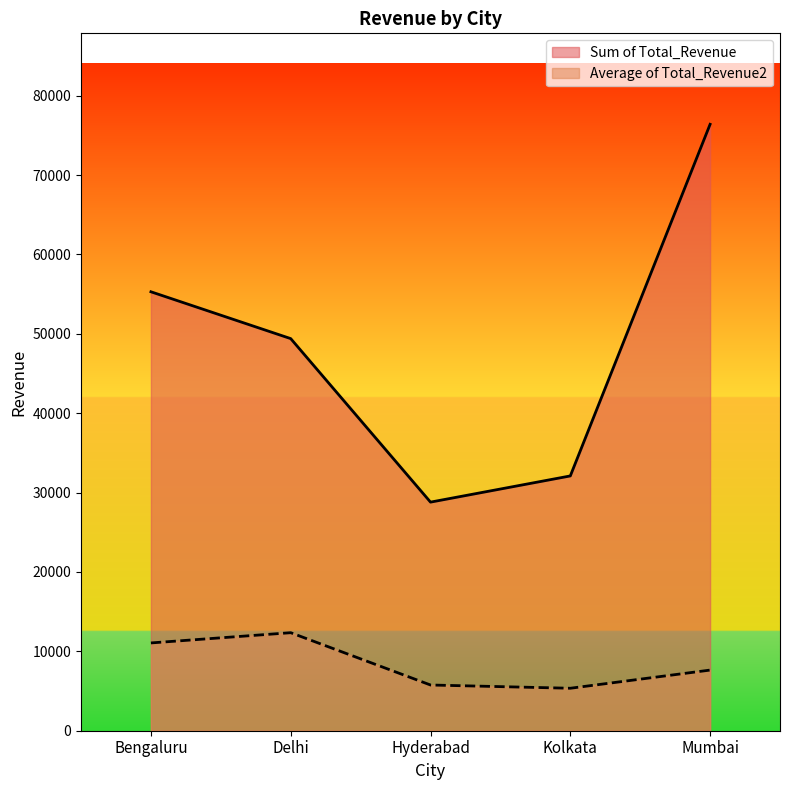

At how many categories does at least one series exceed 51168?

2